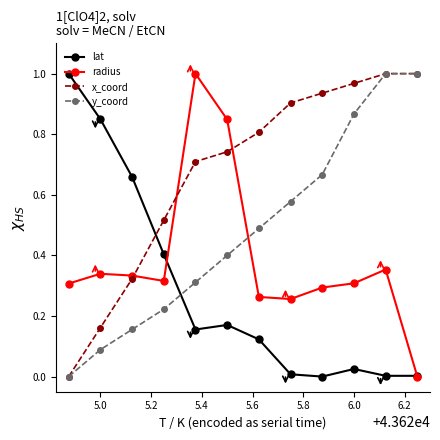

True or false: x_coord has more than 1 points higher than both neighbors.

False